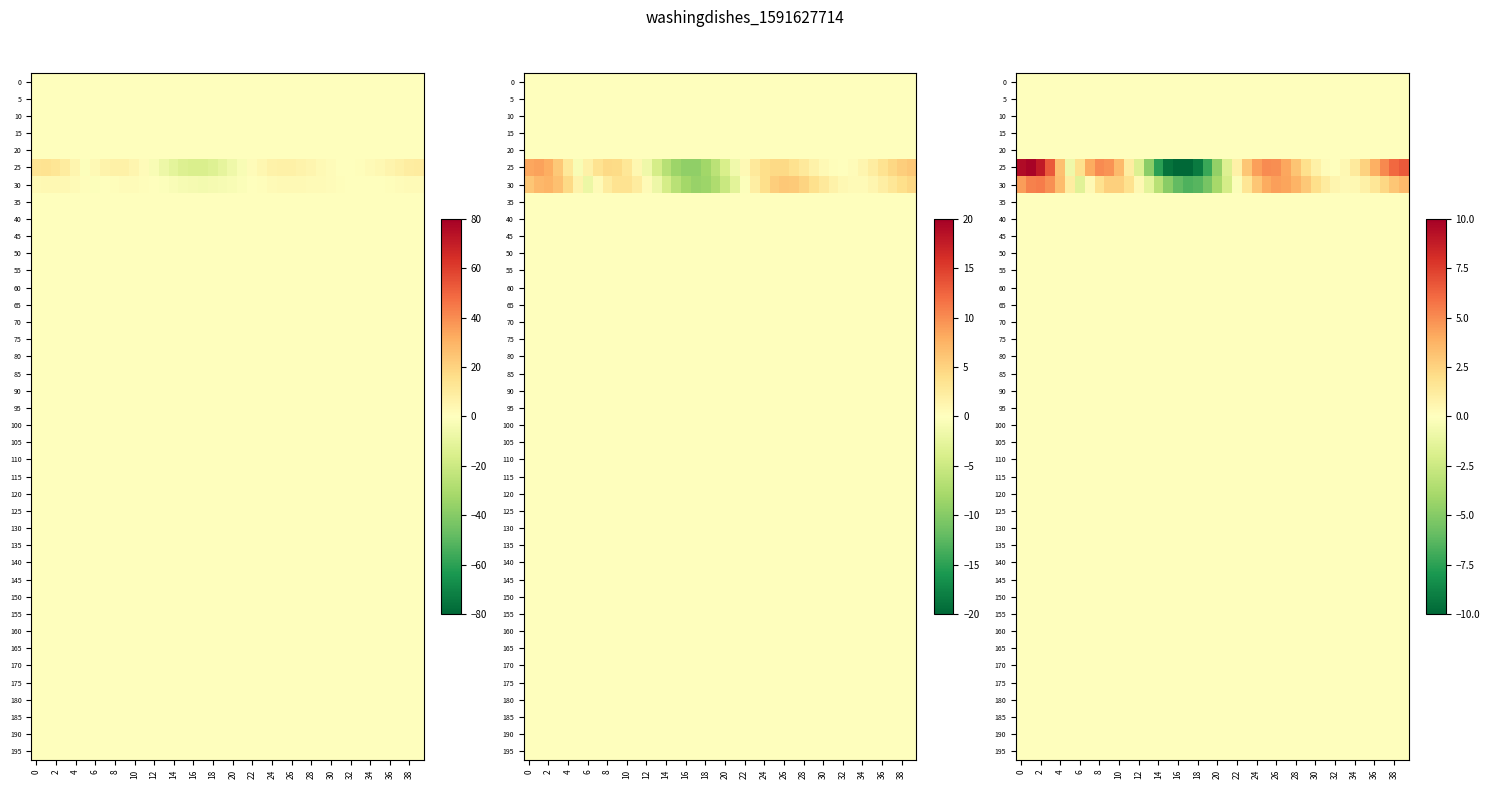

Between 33 and 32, which is larger?

33